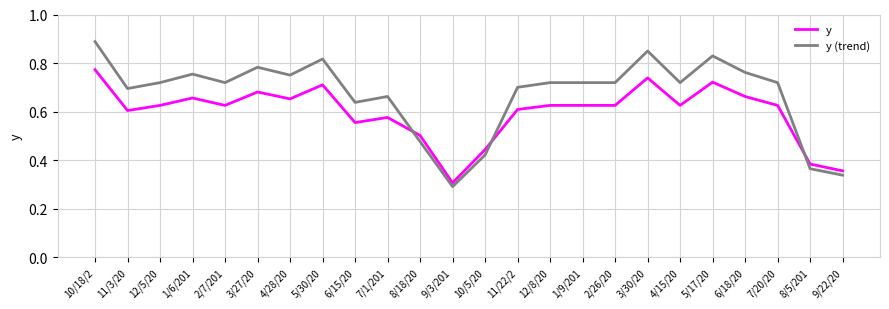

Does the chart display data point markers on the line(s)?

No